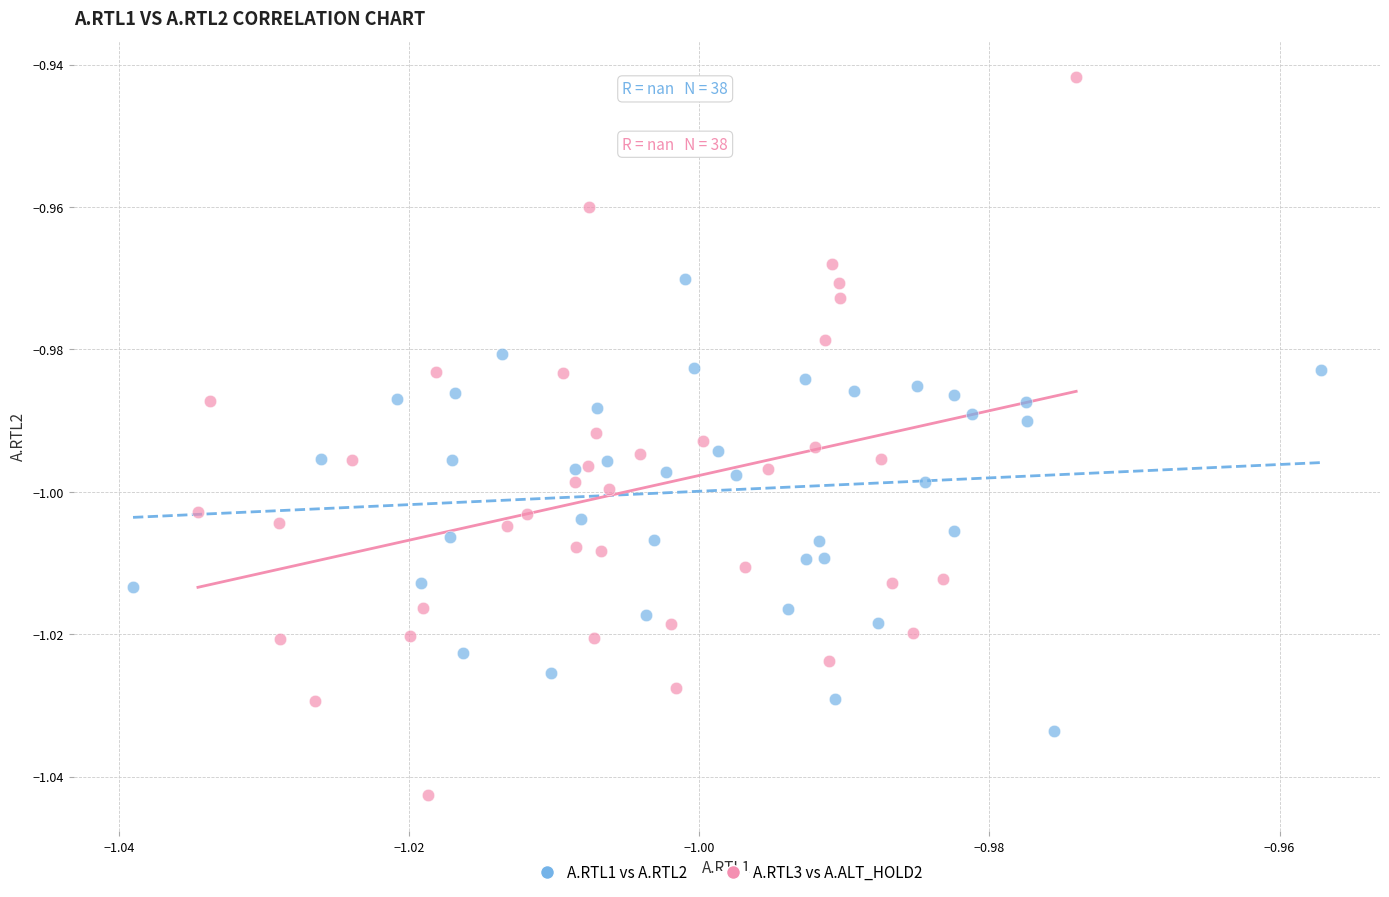

Which series has the largest Y range (max minus min)?

A.RTL3 vs A.ALT_HOLD2